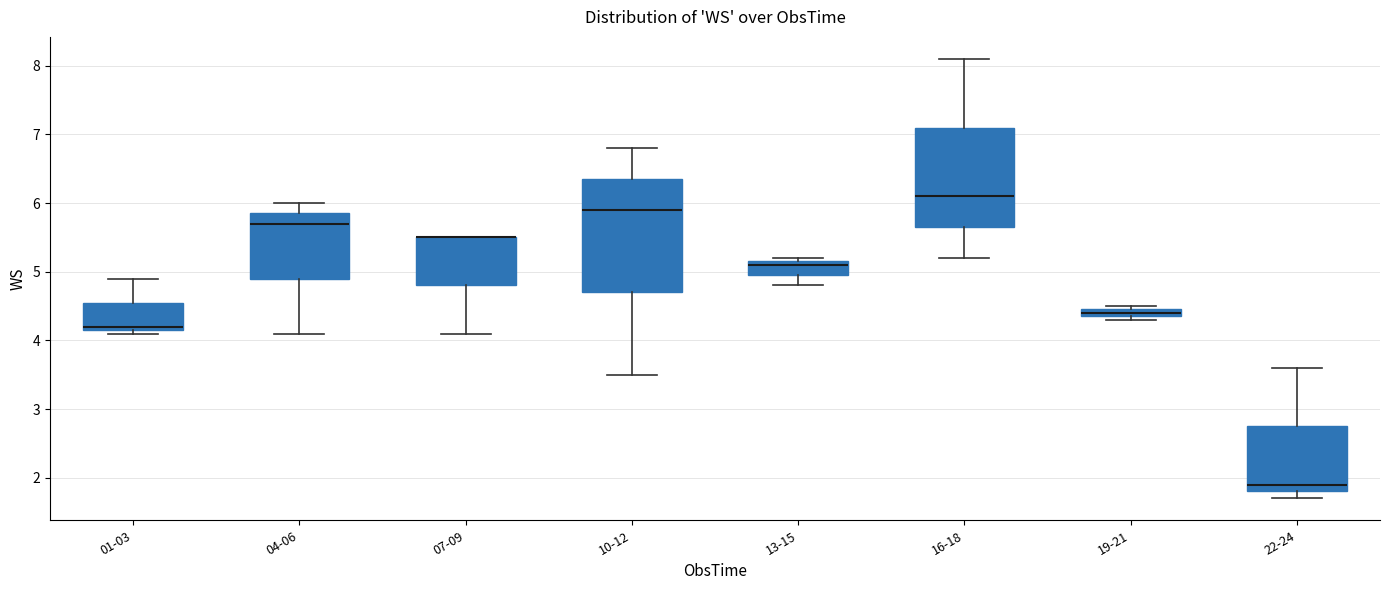

Where does the lower whisker of the box for 16-18 end on the y-axis? The values are not printed on the chart, so give them approximately, as read against the axis.

5.2